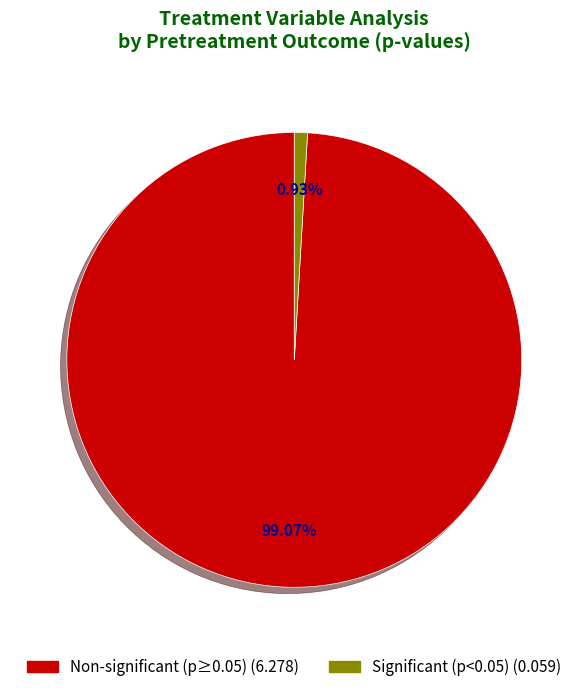

Is there a majority slice in this chart?

Yes